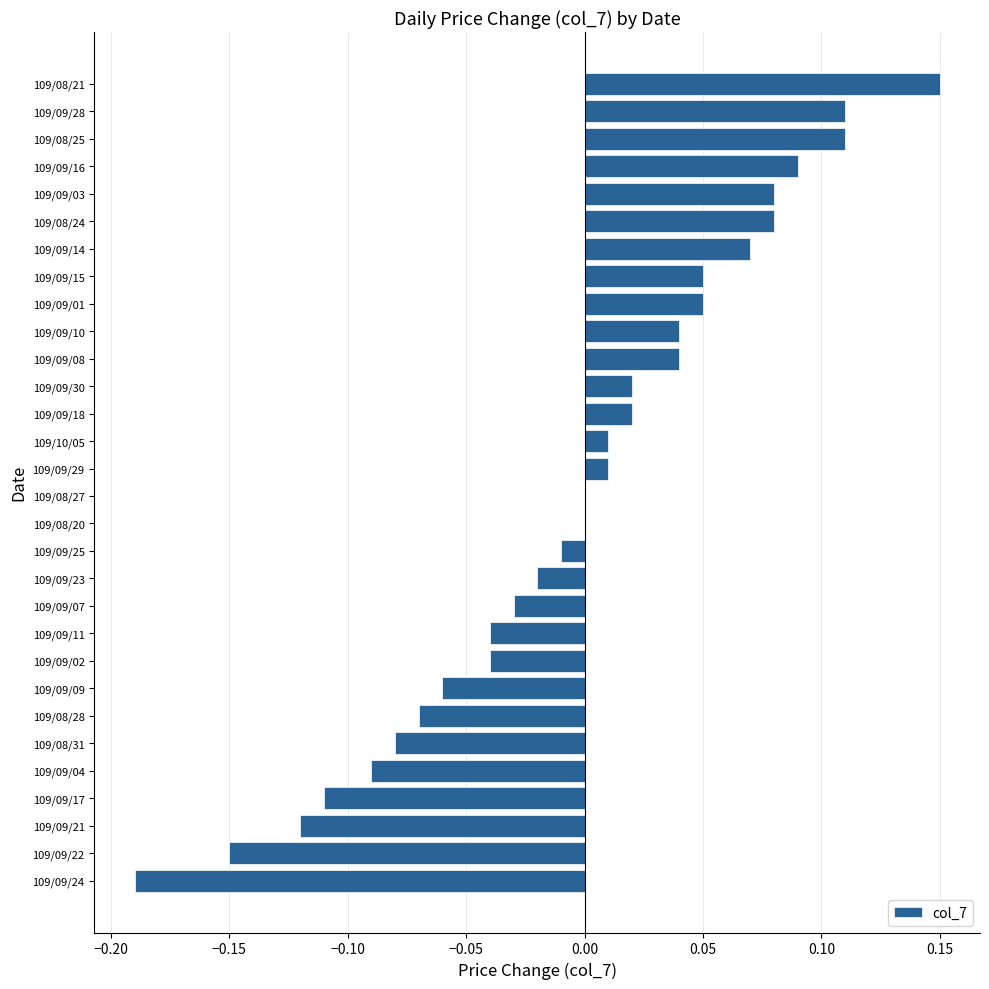

Is it true that the value at 109/08/27 is 0.0?

True